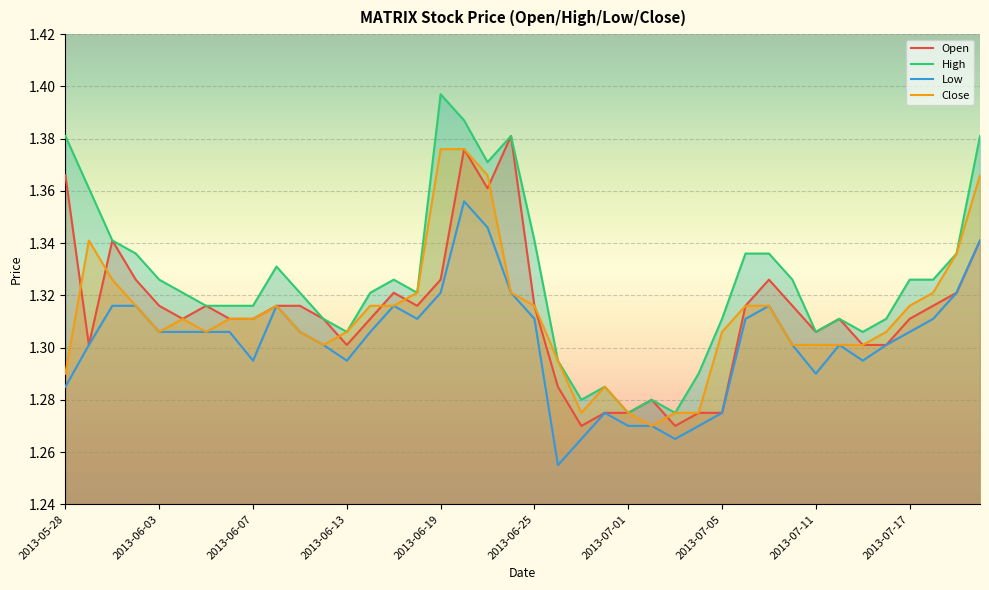

What is the average value of the close series?

1.3